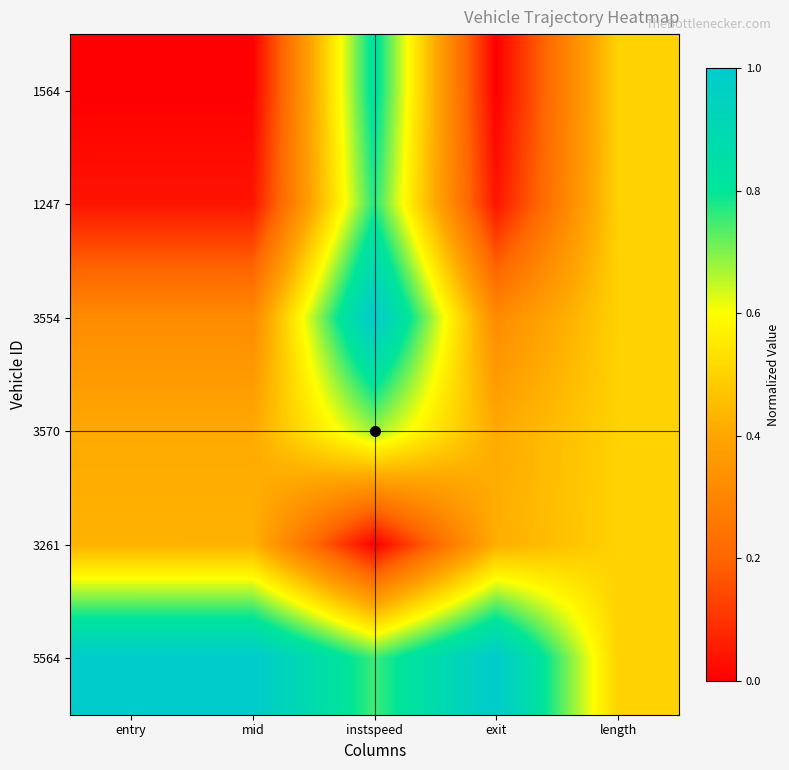

Which series has the largest total across all categories?

5564